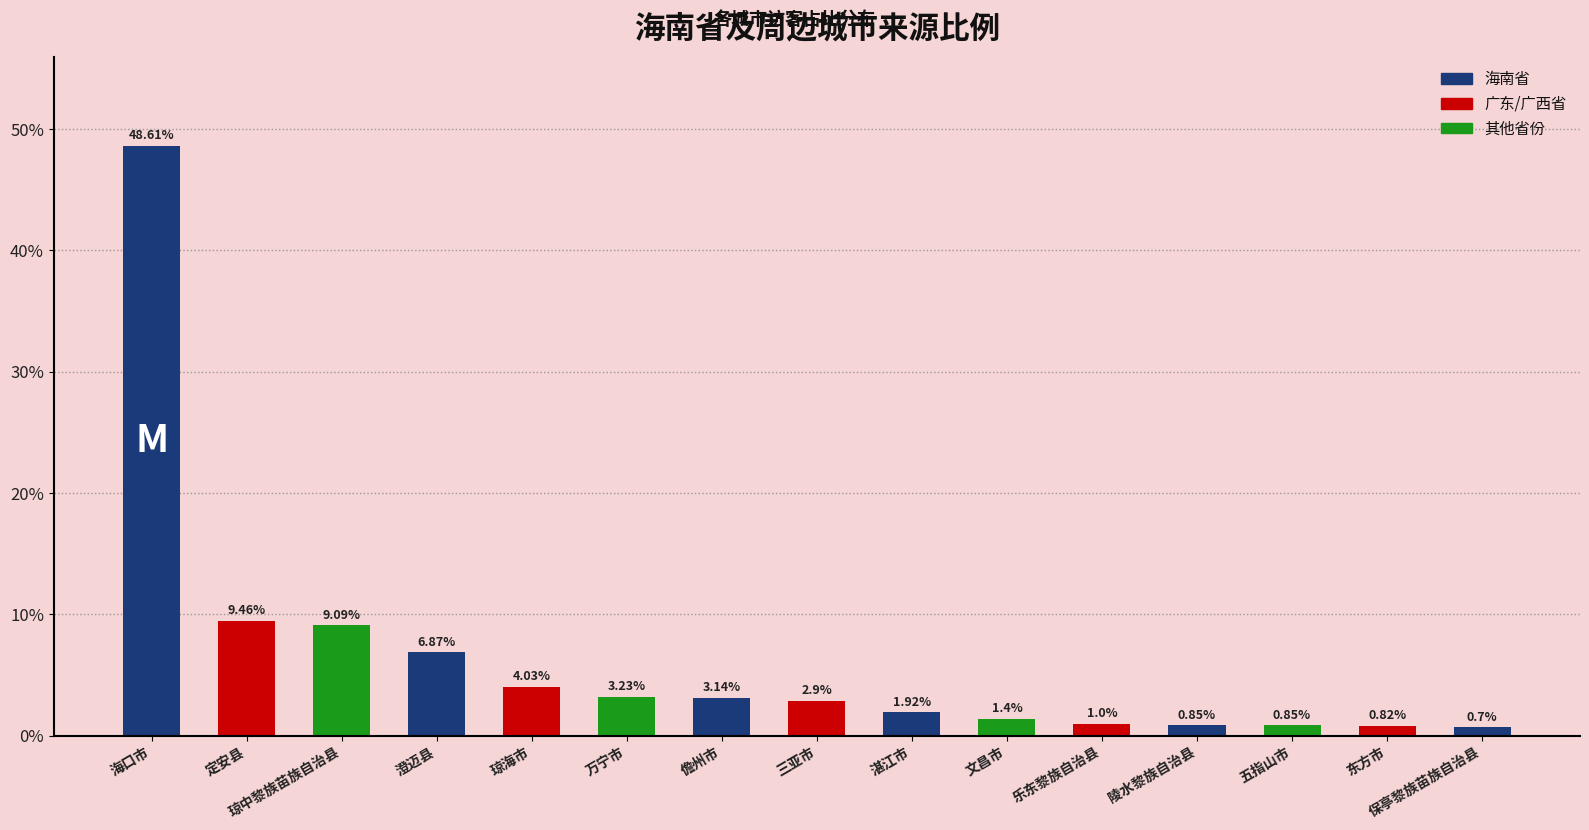

Are the bars grouped side by side (vs. stacked)?

No